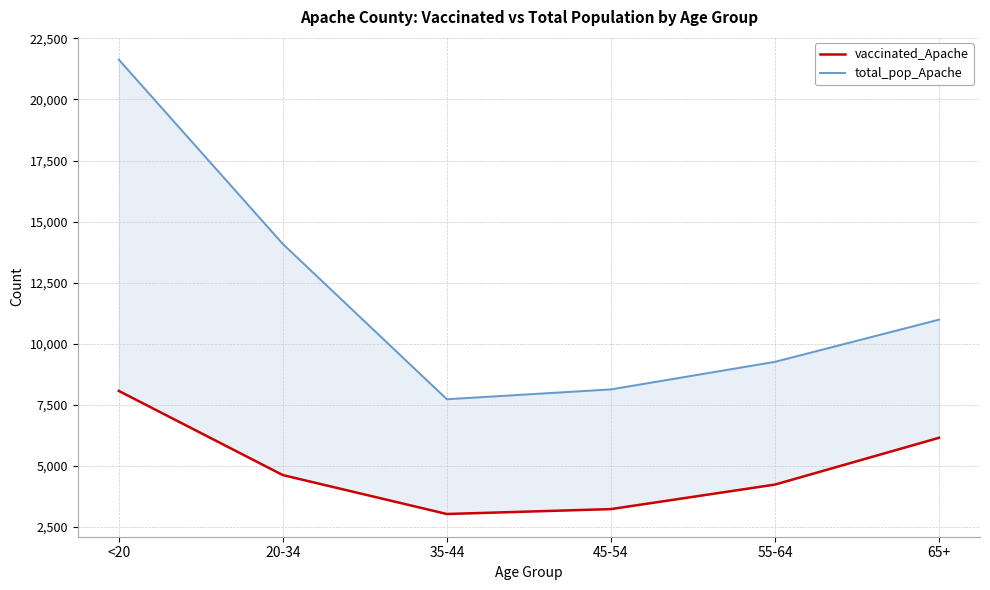

Between 55-64 and 65+, which series saw the biggest shift?

vaccinated_Apache